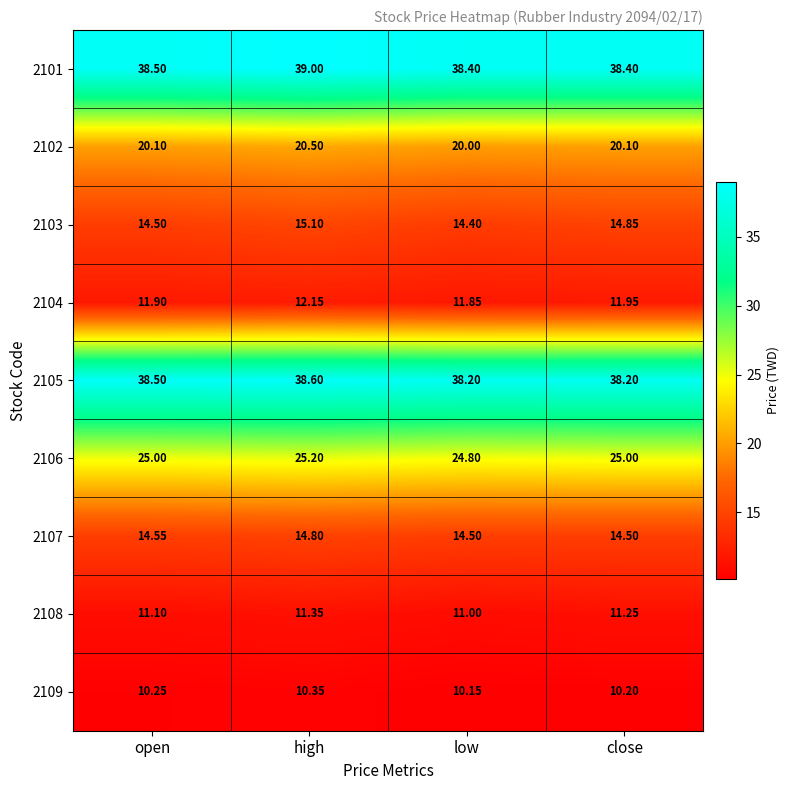

Rank the series by their maximum value, from highest to lowest.

2101, 2105, 2106, 2102, 2103, 2107, 2104, 2108, 2109